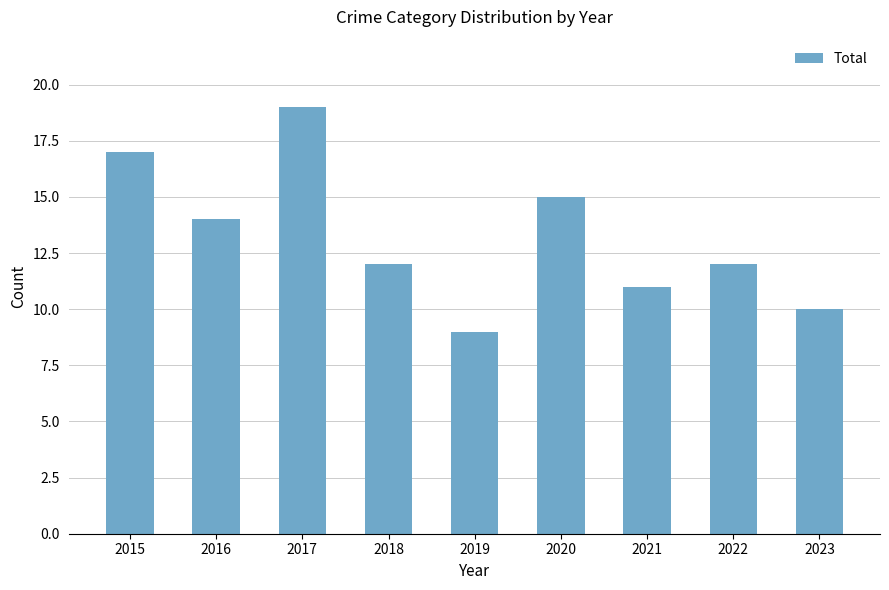

Are the bars horizontal?

No